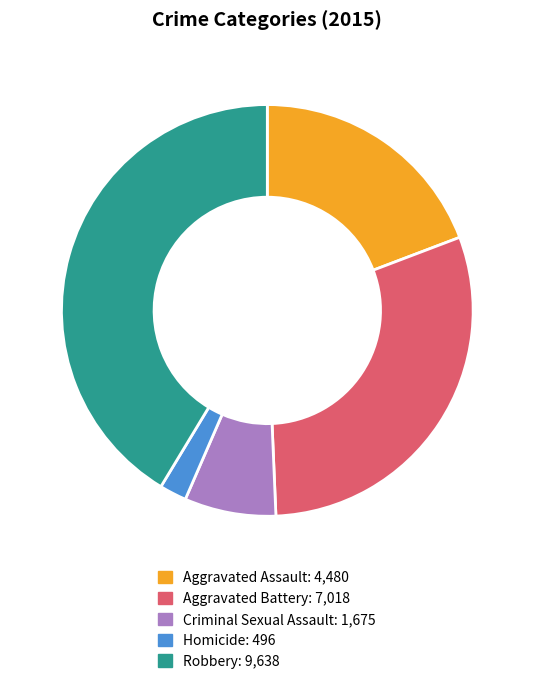

Does Aggravated Assault account for over 50% of the chart?

No